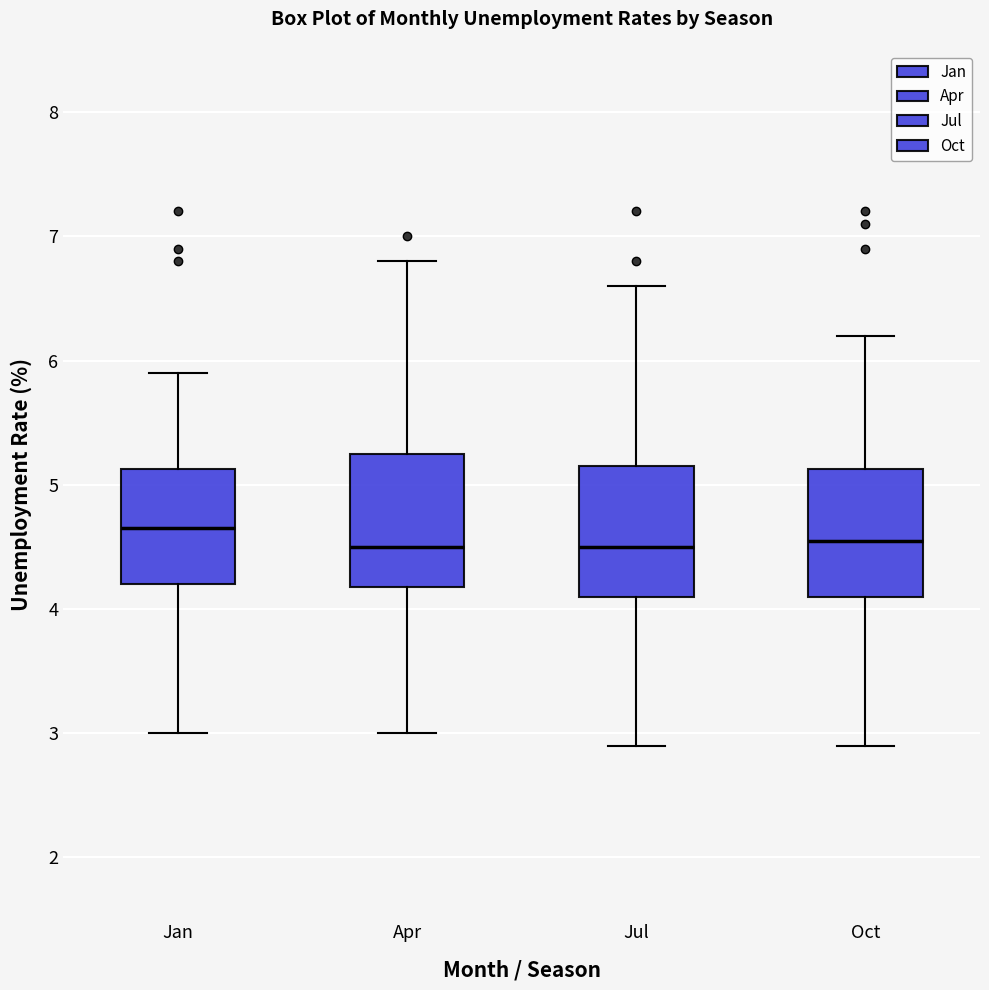

Reading left to right, read every box against the y-axis: the position of its median line, the range the box covers, and the ends of its whiskers. The values are not printed on the chart, so give them approximately, as read against the axis.

Jan: median 4.7, box 4.2 to 5.1, whiskers 3.0 to 5.9
Apr: median 4.5, box 4.2 to 5.3, whiskers 3.0 to 6.8
Jul: median 4.5, box 4.1 to 5.2, whiskers 2.9 to 6.6
Oct: median 4.6, box 4.1 to 5.1, whiskers 2.9 to 6.2